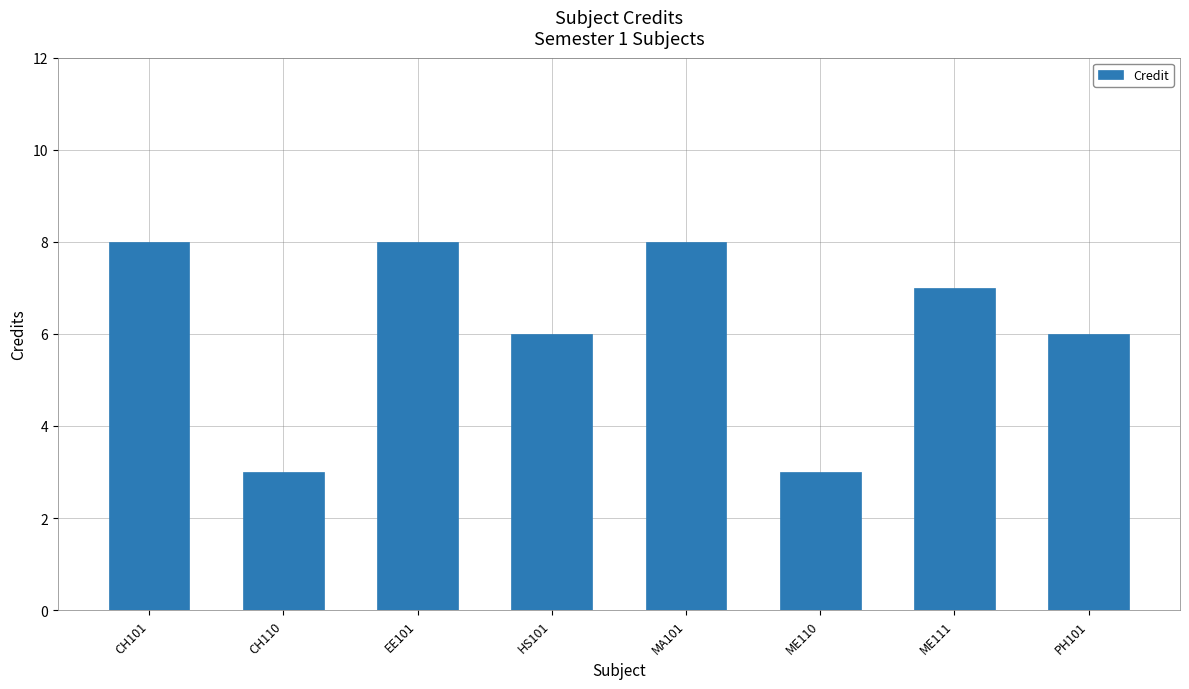

What is the maximum value shown in the chart?

8